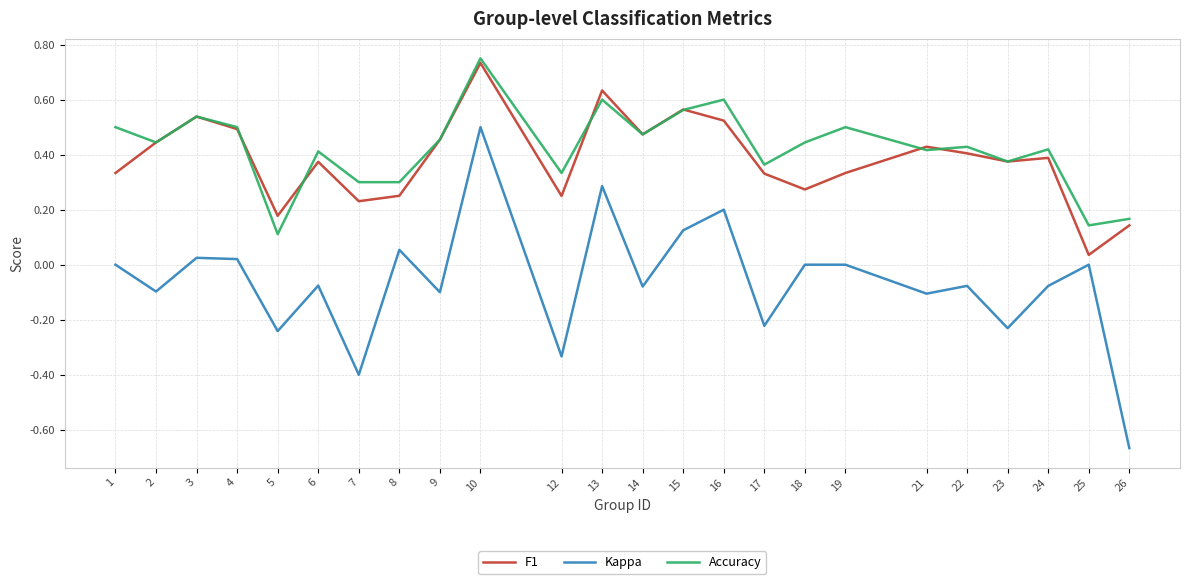

Which series has the widest spread of values?

Kappa